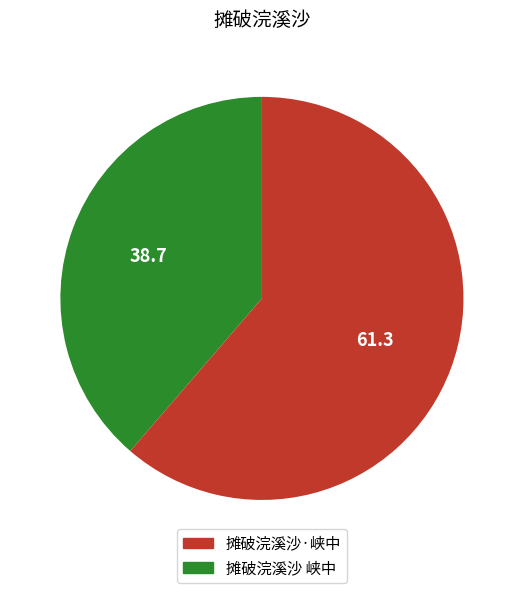

Approximately how many times larger is the value at 摊破浣溪沙·峡中 compared to 摊破浣溪沙 峡中?

0.6